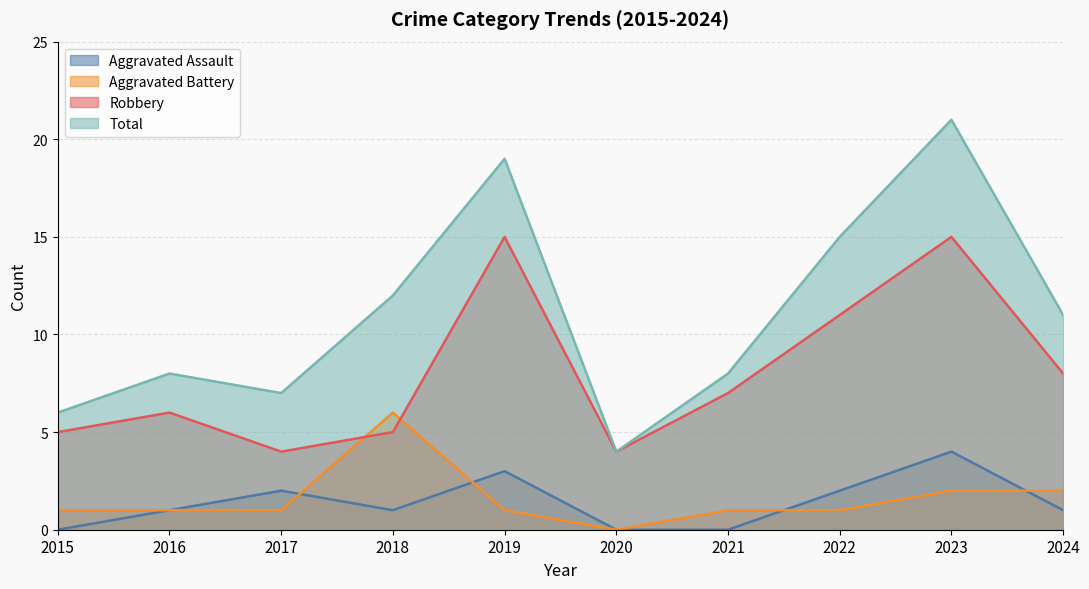

True or false: Total and Aggravated Assault cross at least once.

False